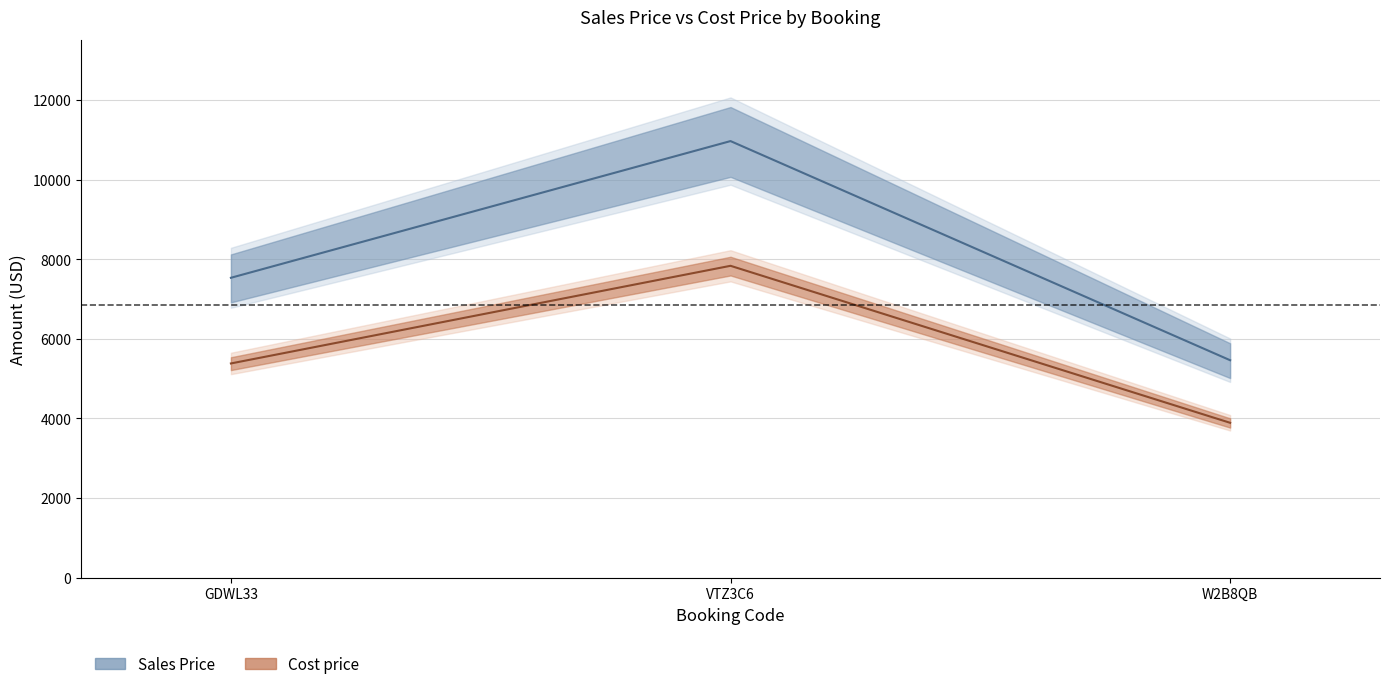

What is the value of the Sales Price point at the 1st from the left?

7534.7